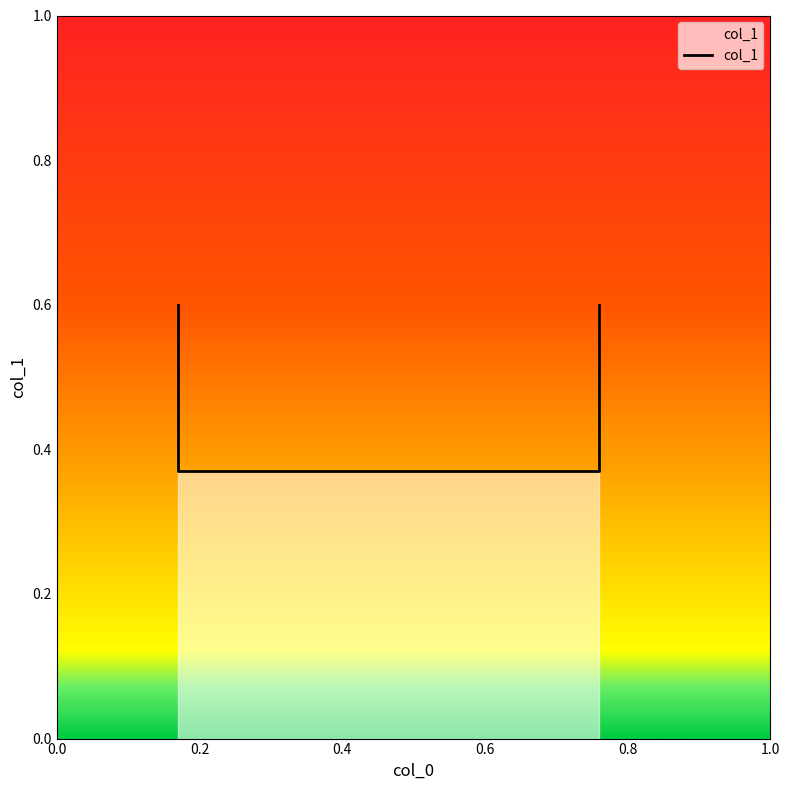

What is the value of the 4th point from the left?

0.6